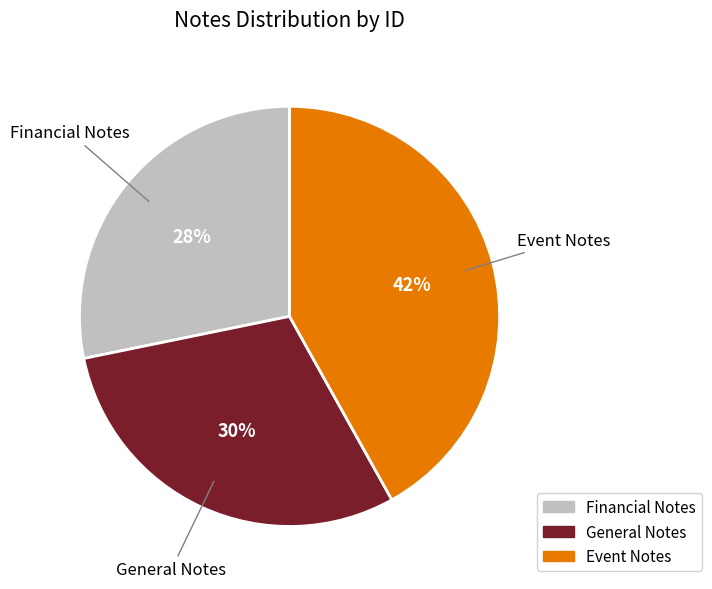

Rank the categories by value from lowest to highest.

Financial Notes, General Notes, Event Notes